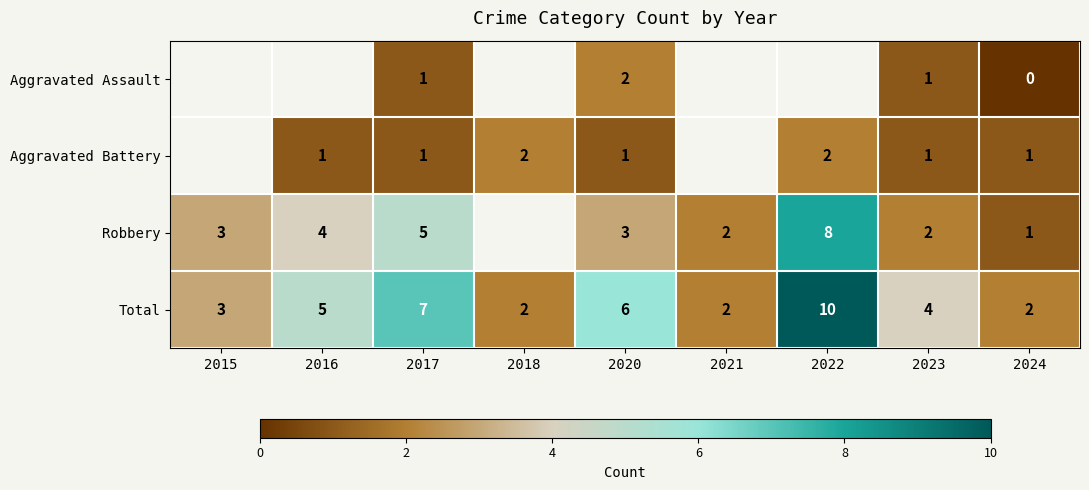

The Total series shows 4 at 2023. True or false?

True